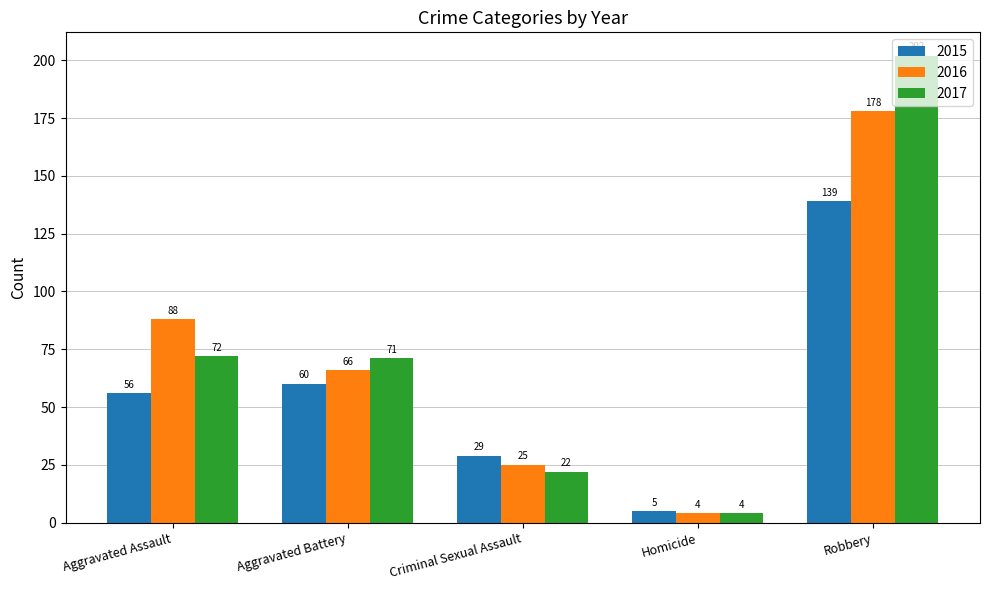

What is the total value across all series at Homicide?

13